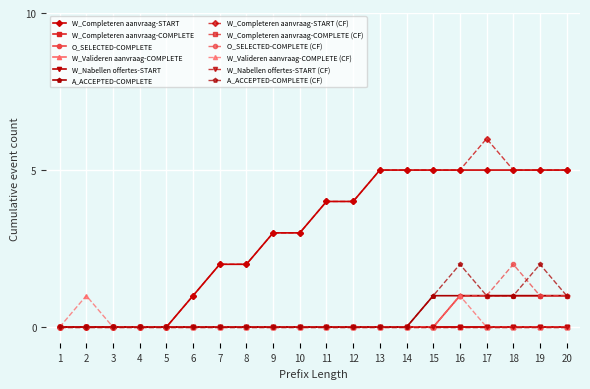

Is the value of W_Completeren aanvraag-START at 10 greater than the value of A_ACCEPTED-COMPLETE at 4?

Yes